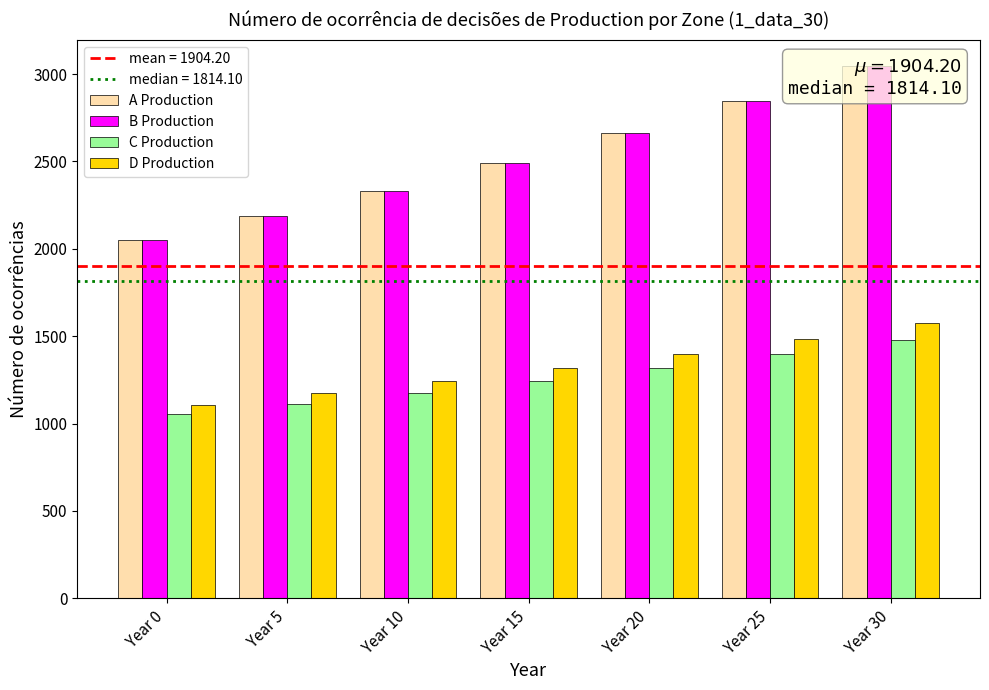

What is the average value of the B Production series?

2516.7